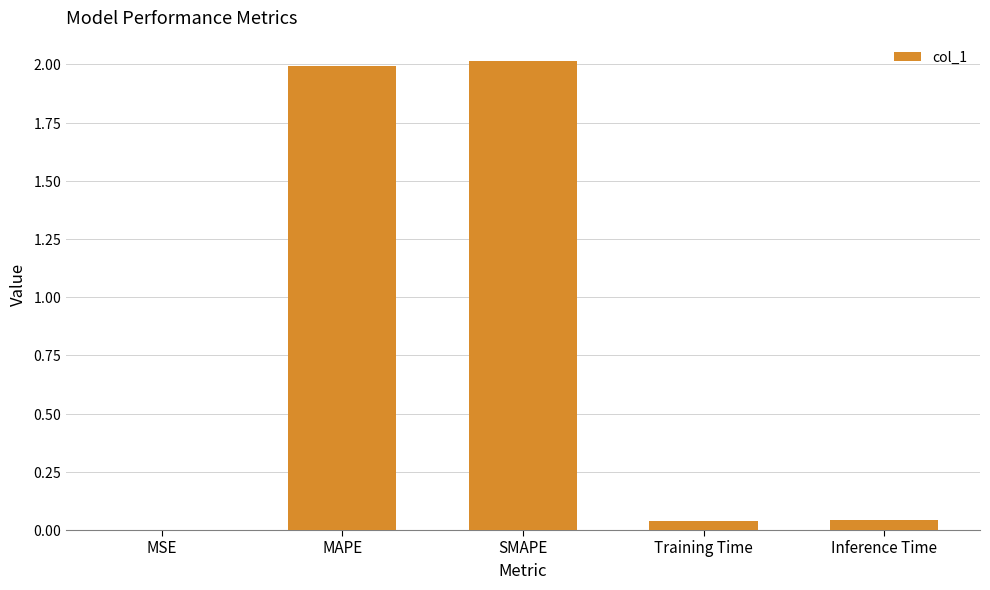

Reading right to left, list all the values displayed in this chart.

Inference Time=0.0	Training Time=0.0	SMAPE=2.0	MAPE=2.0	MSE=0.0